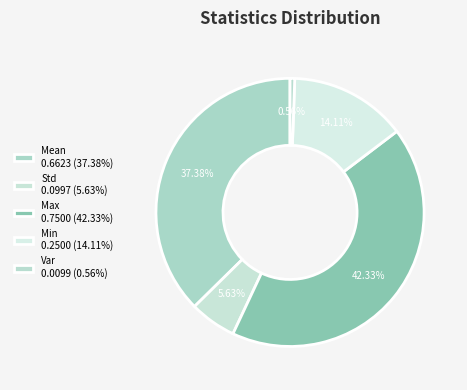

Combined, what portion of the pie is Min and Std?

19.7%